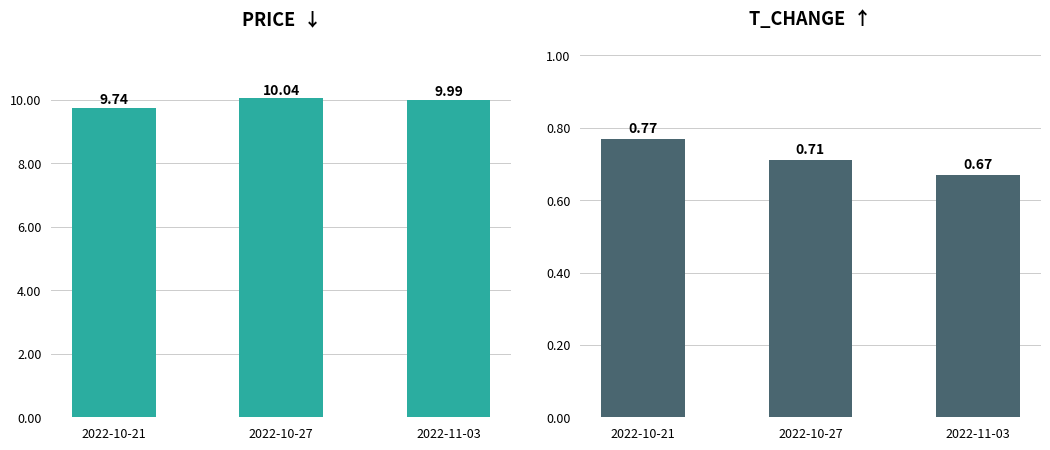

What is the average value of the t_change series?

0.7